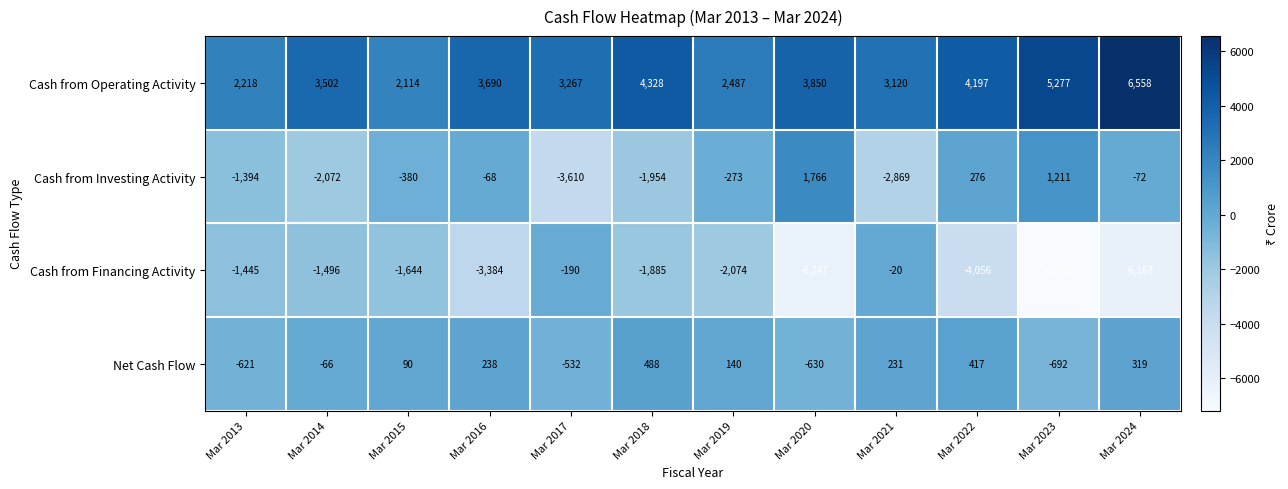

Rank the series by their maximum value, from highest to lowest.

Cash from Operating Activity, Cash from Investing Activity, Net Cash Flow, Cash from Financing Activity